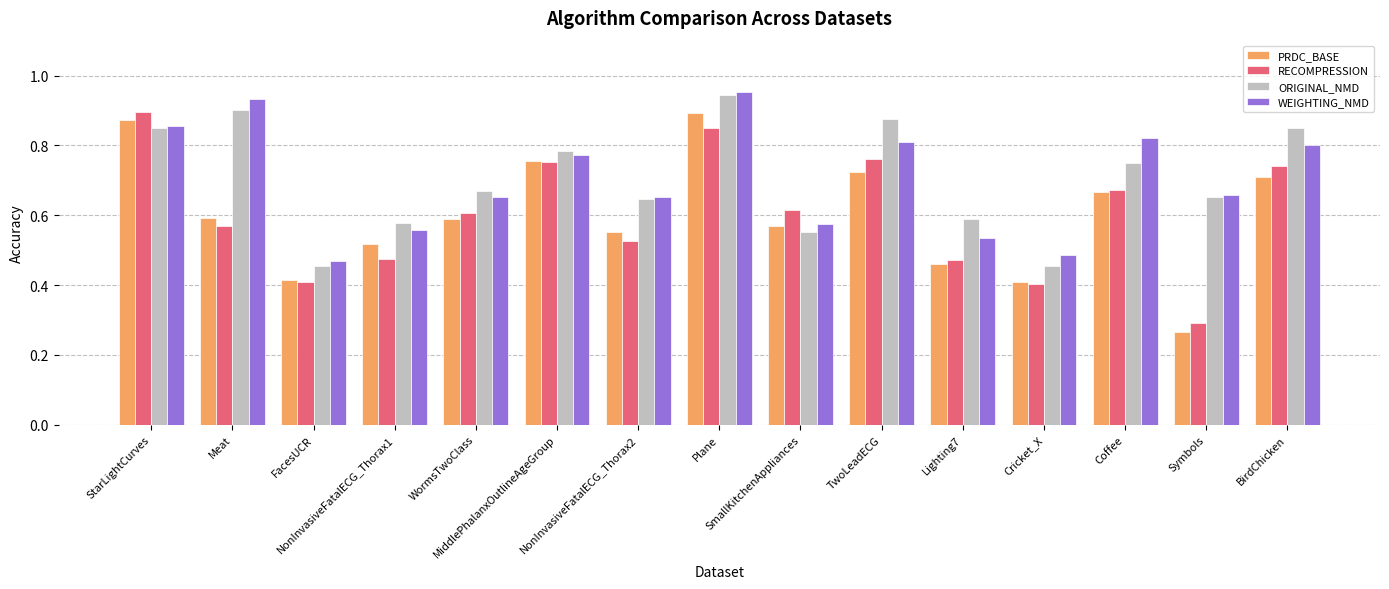

At how many categories does at least one series exceed 0?

15